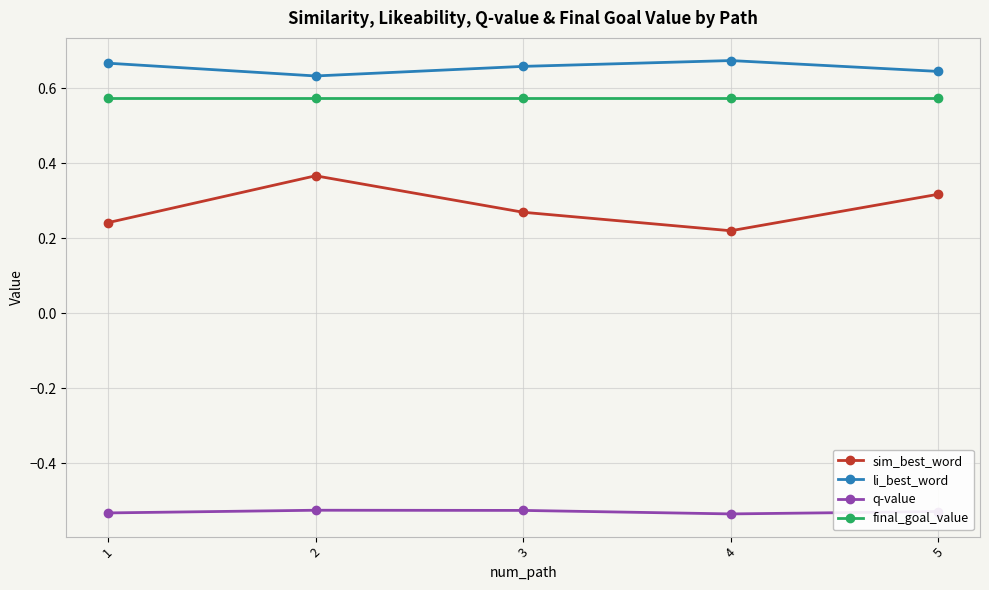

True or false: li_best_word and q-value intersect in this chart.

False